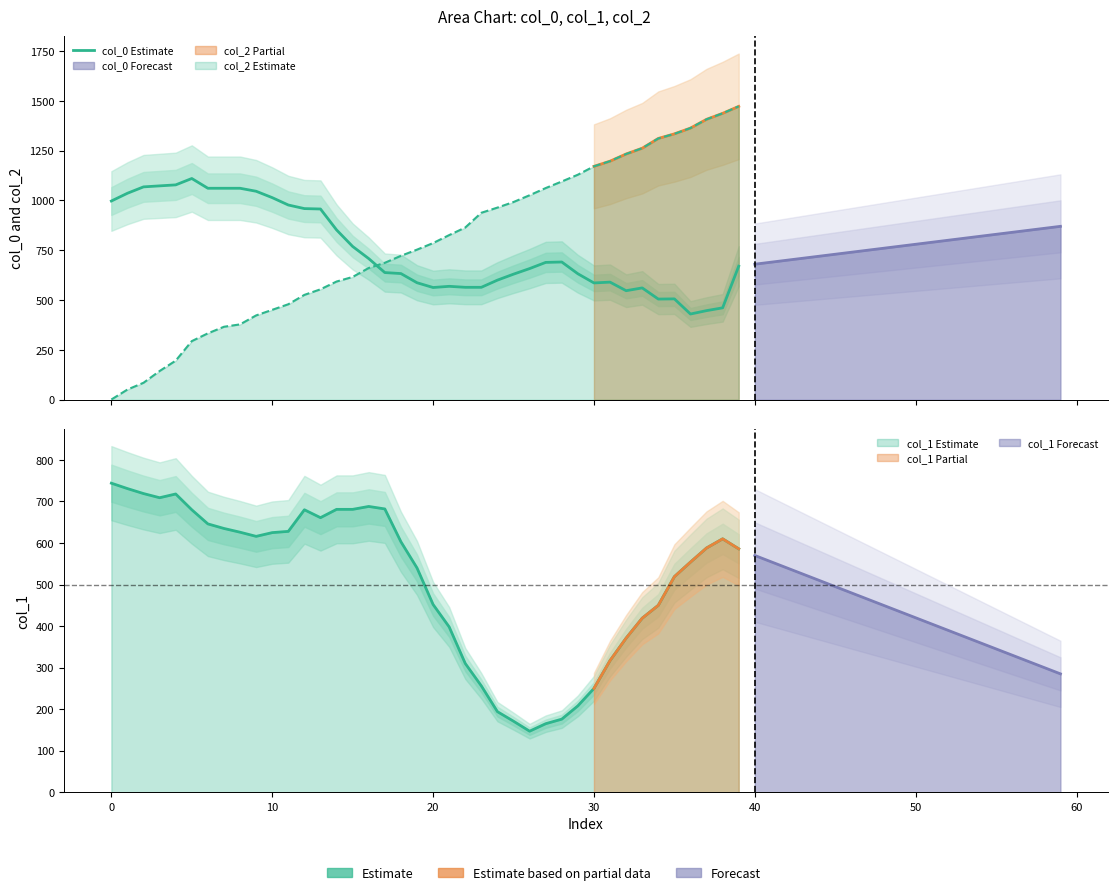

At which label is the value closest to 770?

15